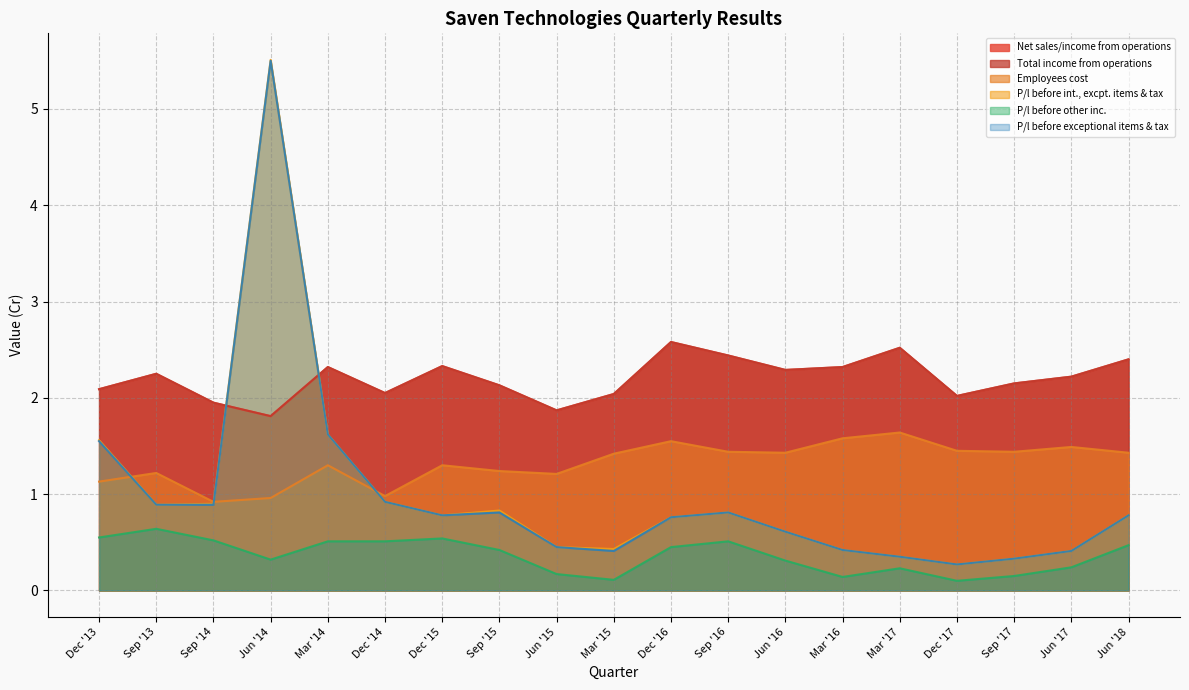

How many lines are shown in the chart?

6